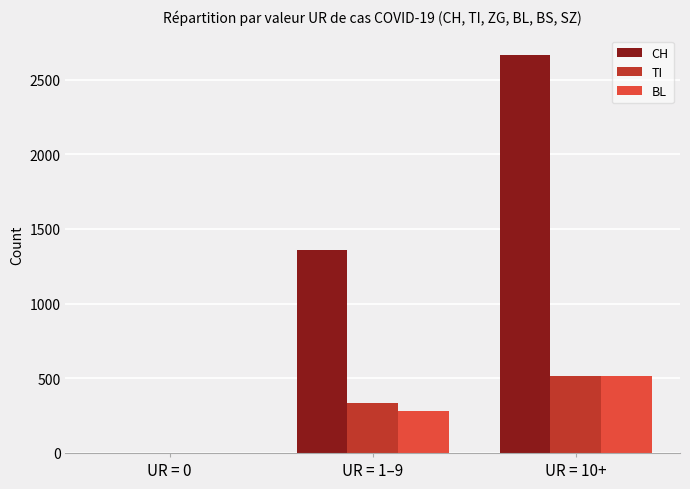

What is the sum of the TI values at UR = 10+ and UR = 0?

516